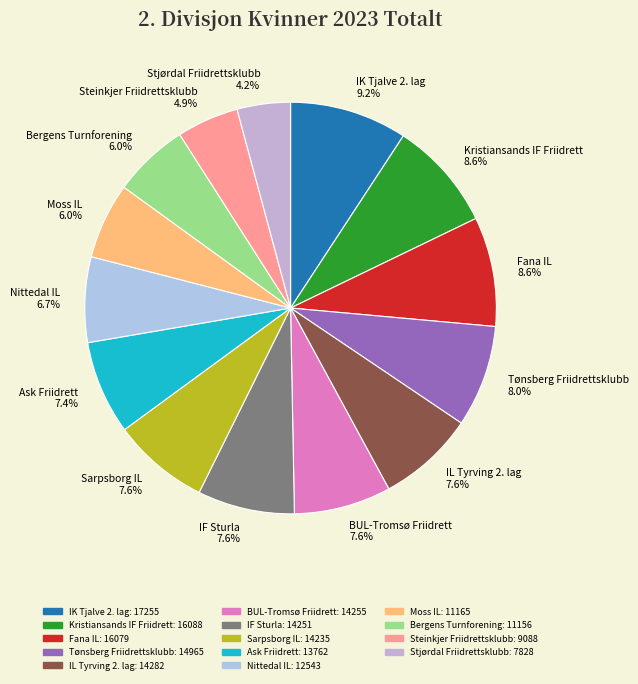

Combined, what portion of the pie is Nittedal IL and Moss IL?

12.7%